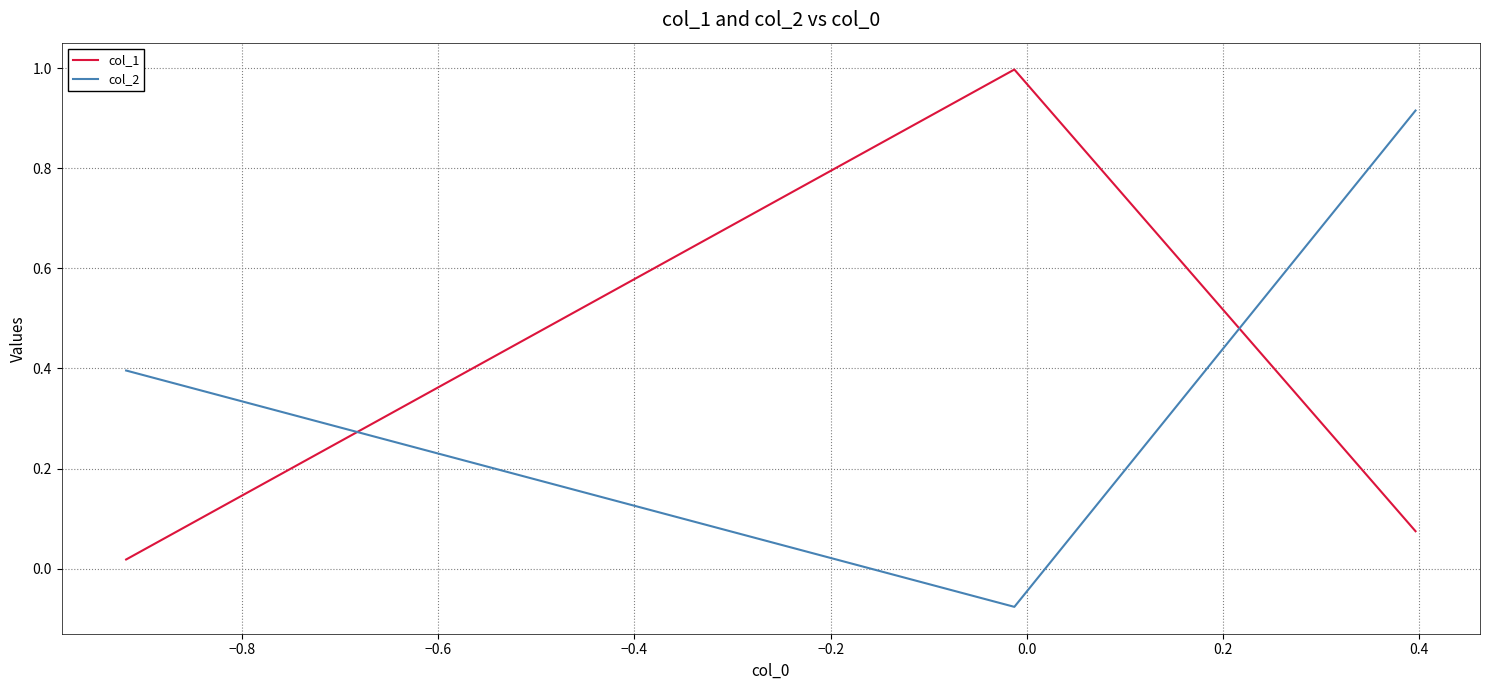

What is the value of the col_2 point at the 2nd from the left?

-0.1